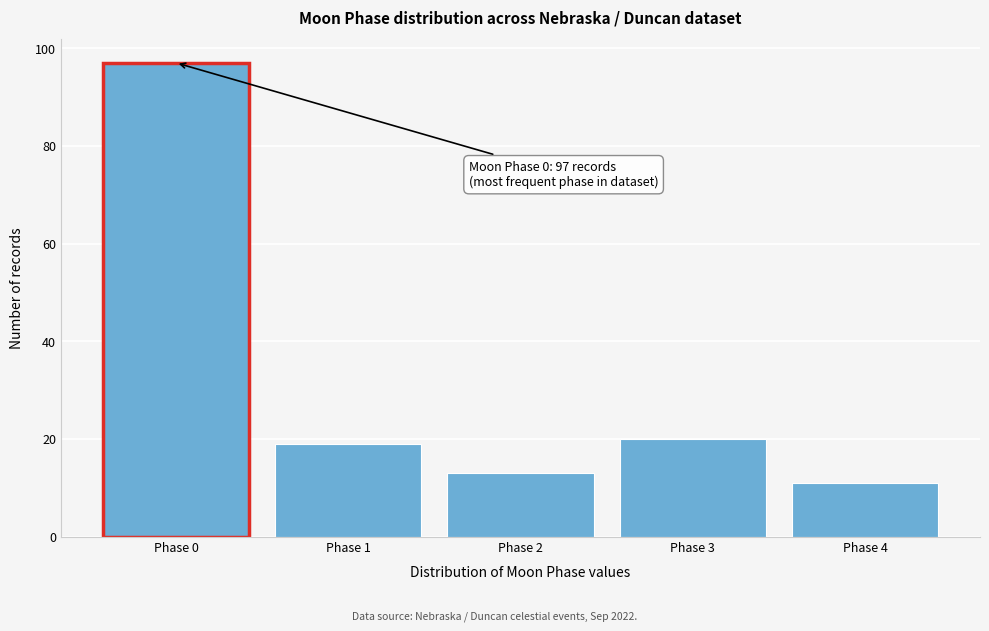

Reading right to left, list all the values displayed in this chart.

11	20	13	19	97